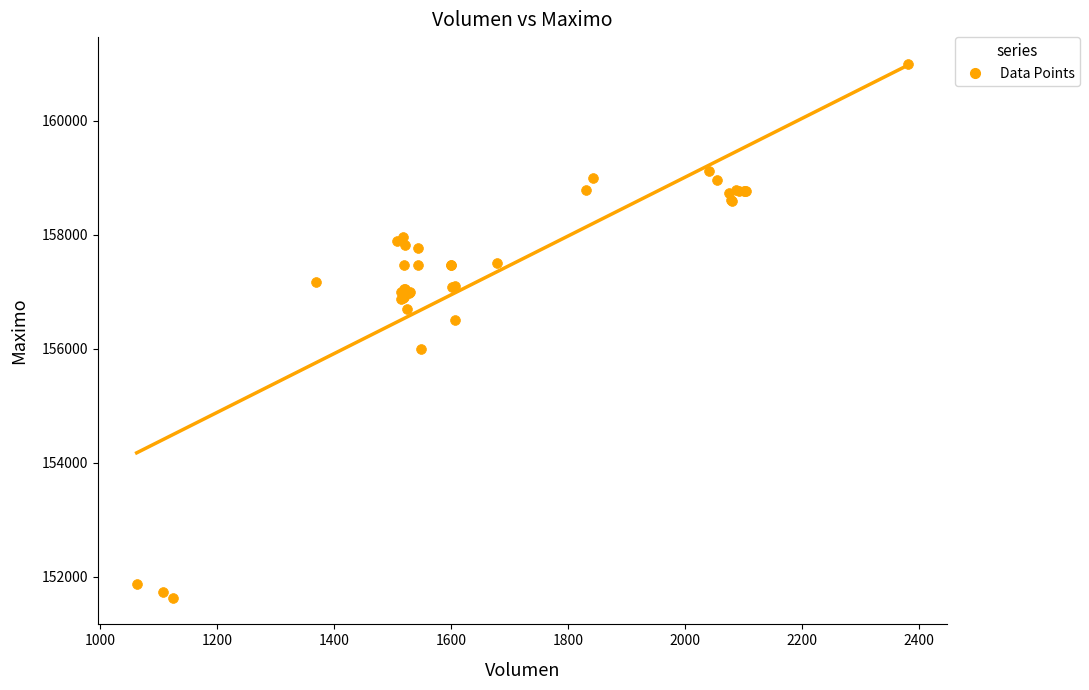

What Y value in the scatter plot is closest to 156316?

156500